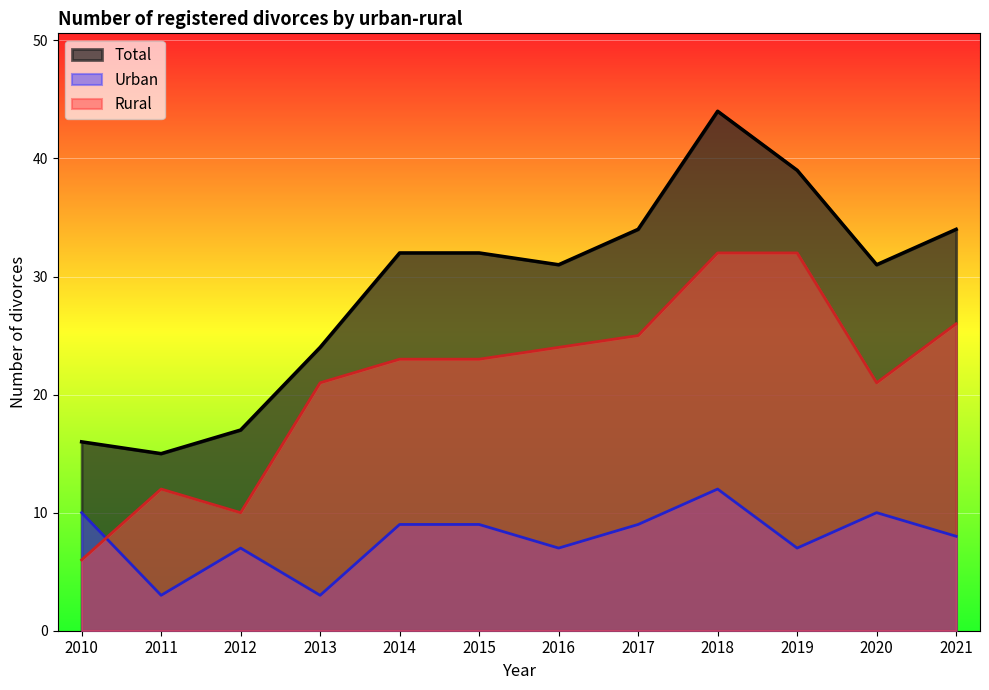

Reading right to left, transcribe all the data shown in this chart.

Total: 34	31	39	44	34	31	32	32	24	17	15	16
Urban: 8	10	7	12	9	7	9	9	3	7	3	10
Rural: 26	21	32	32	25	24	23	23	21	10	12	6